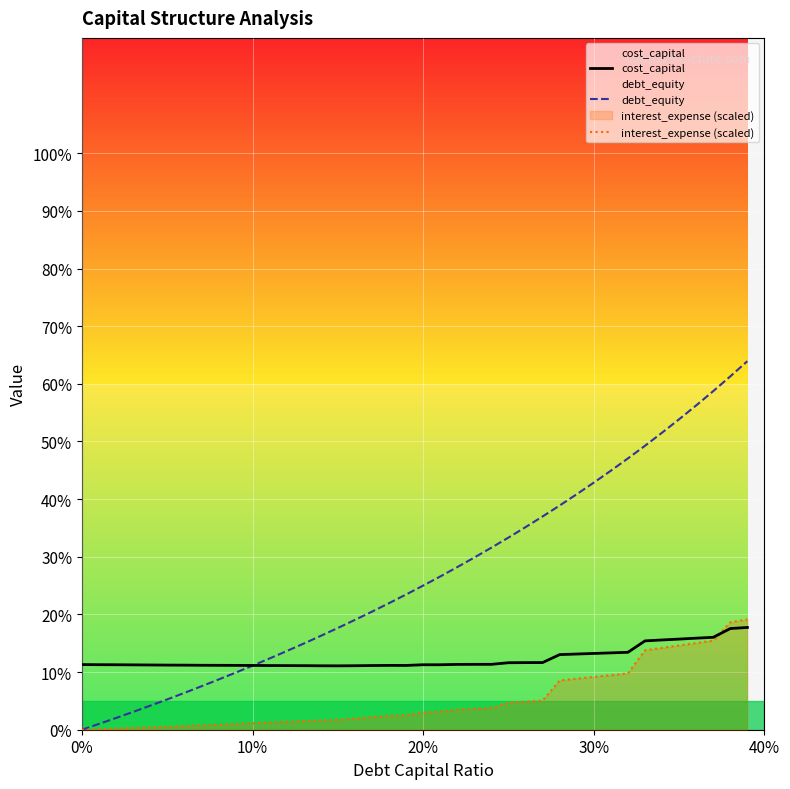

How many lines are shown in the chart?

3